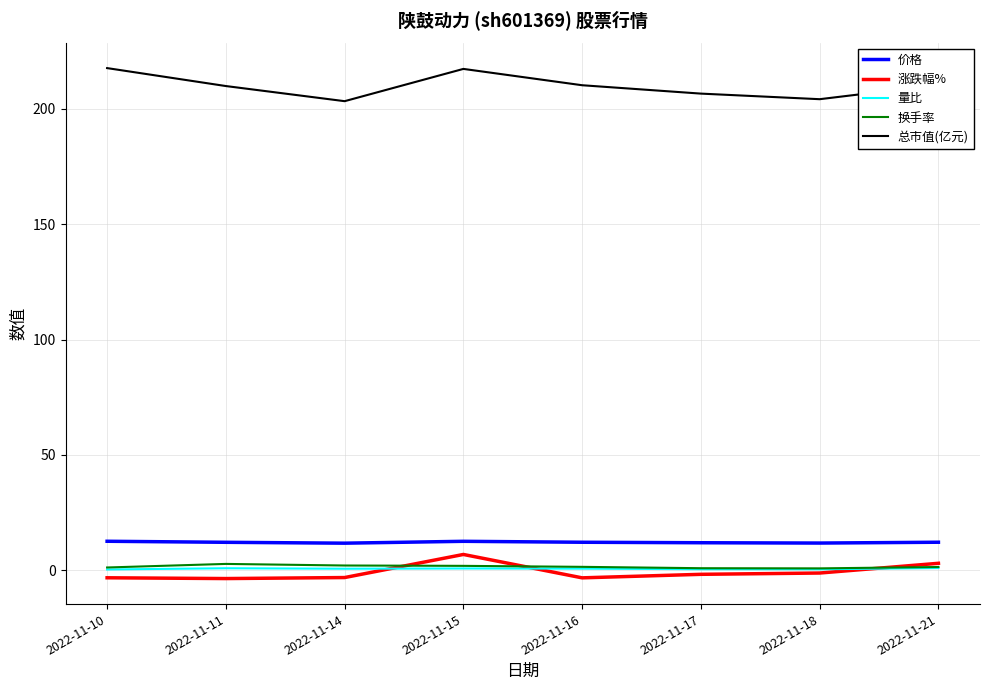

True or false: 价格 has a value of 11.8 at 2022-11-18.

True